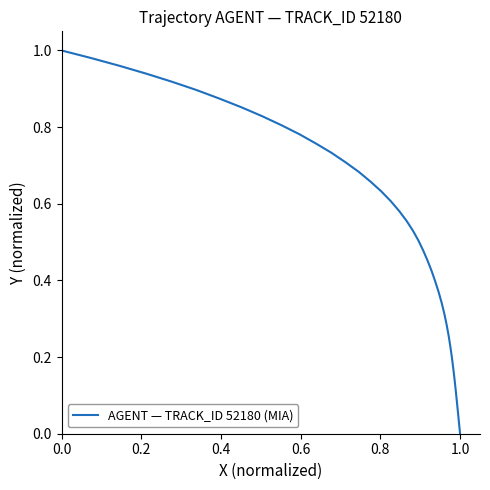

How many lines are shown in the chart?

1